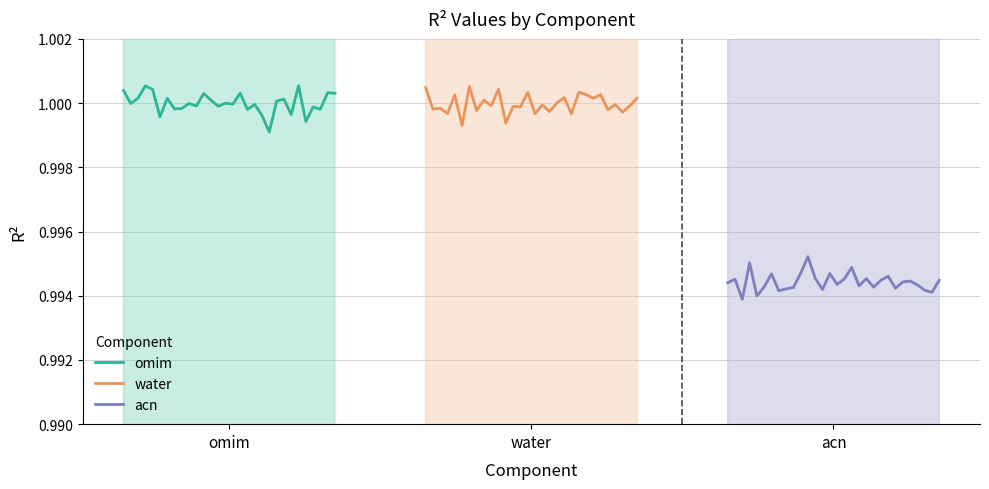

True or false: acn and water cross at least once.

False